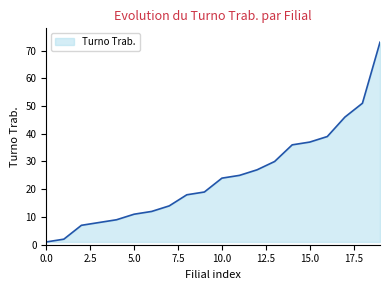

What is the difference between the maximum and minimum values?

72